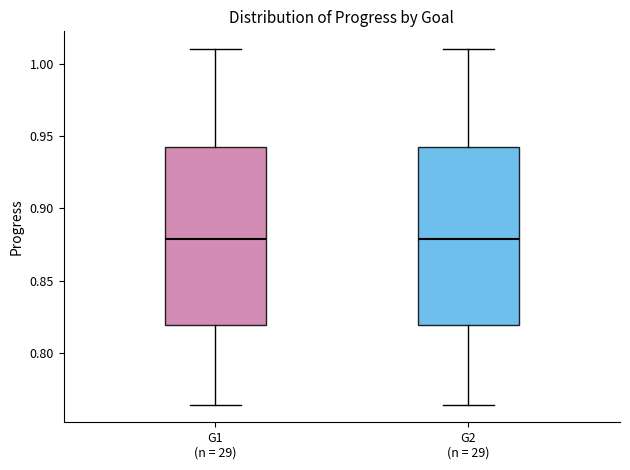

Reading left to right, transcribe this box plot: for each box, give where its median line is, the range the box spans, and where its two whiskers end, as read against the y-axis. The values are not printed on the chart, so give them approximately, as read against the axis.

G1 (n = 29): median 0.880, box 0.820 to 0.940, whiskers 0.765 to 1.010
G2 (n = 29): median 0.880, box 0.820 to 0.940, whiskers 0.765 to 1.010